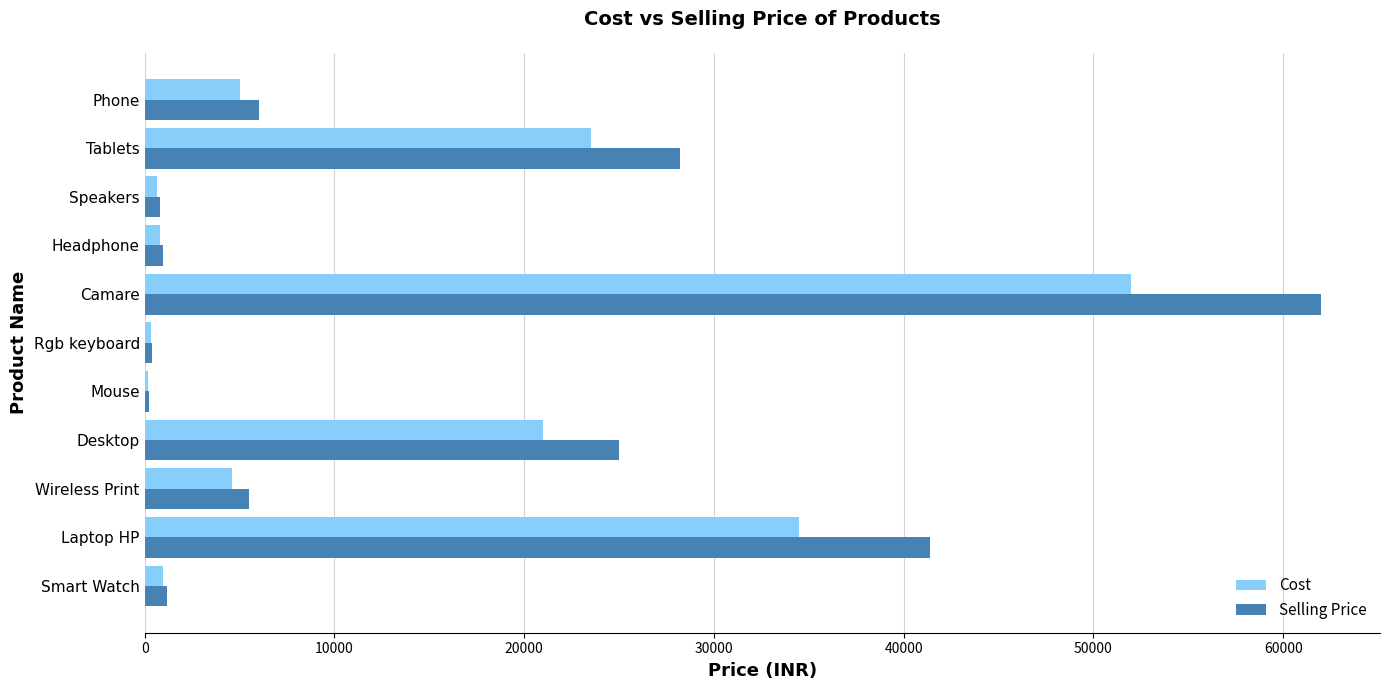

Which series has the largest range (max minus min)?

Selling Price